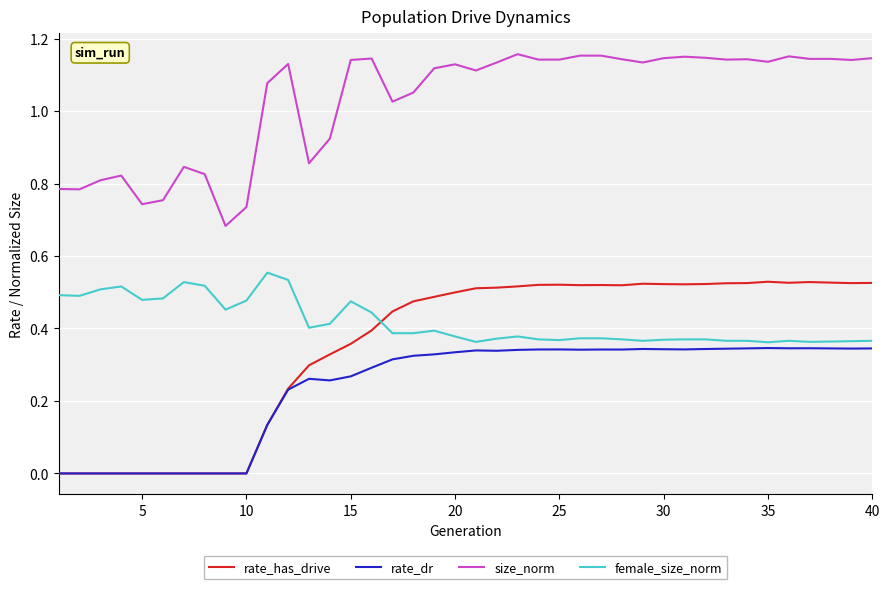

Which series has the largest total across all categories?

size_norm